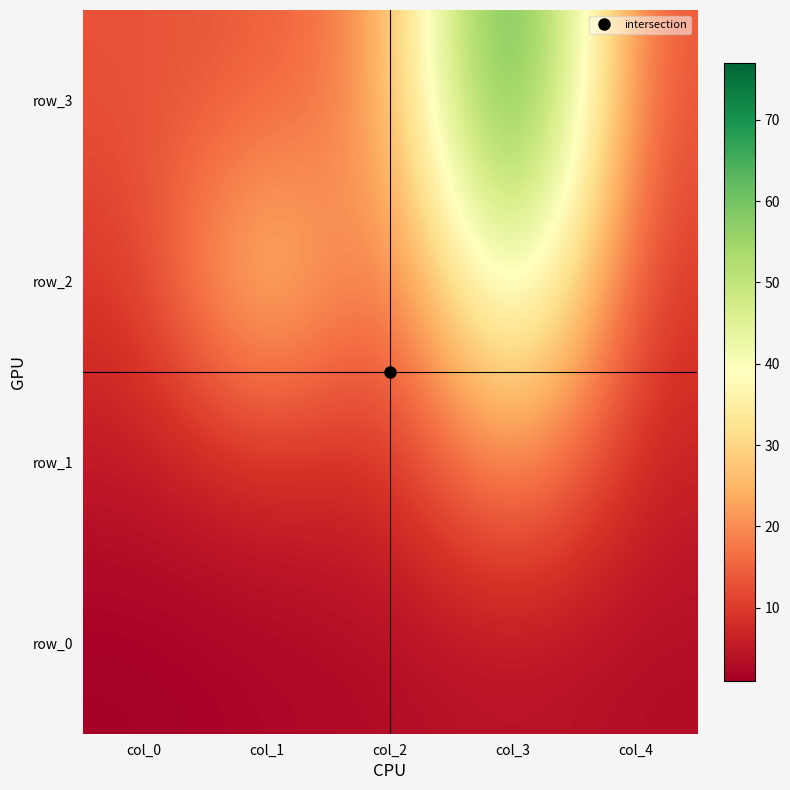

Between col_3 and col_4, which is larger?

col_3